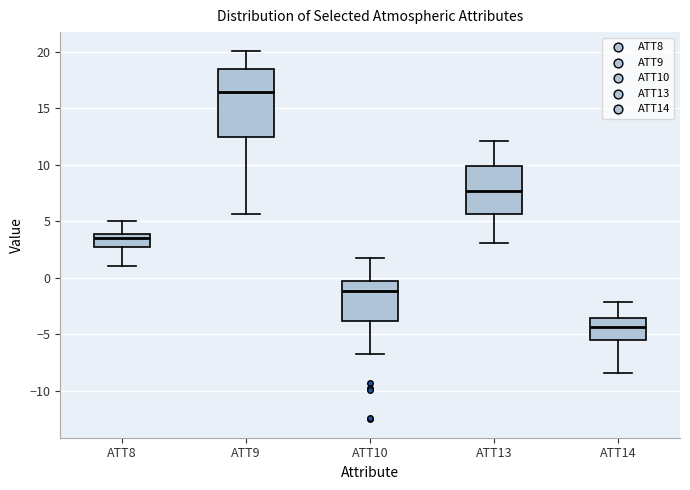

Comparing the boxes themselves (not the whiskers), which one is the tallest?

ATT9